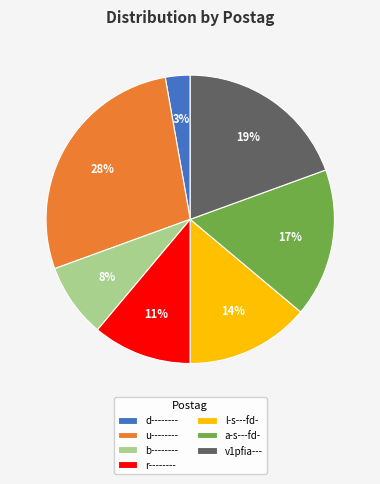

To the nearest percent, what is the difference between the v1pfia--- and r-------- slice percentages?

8%